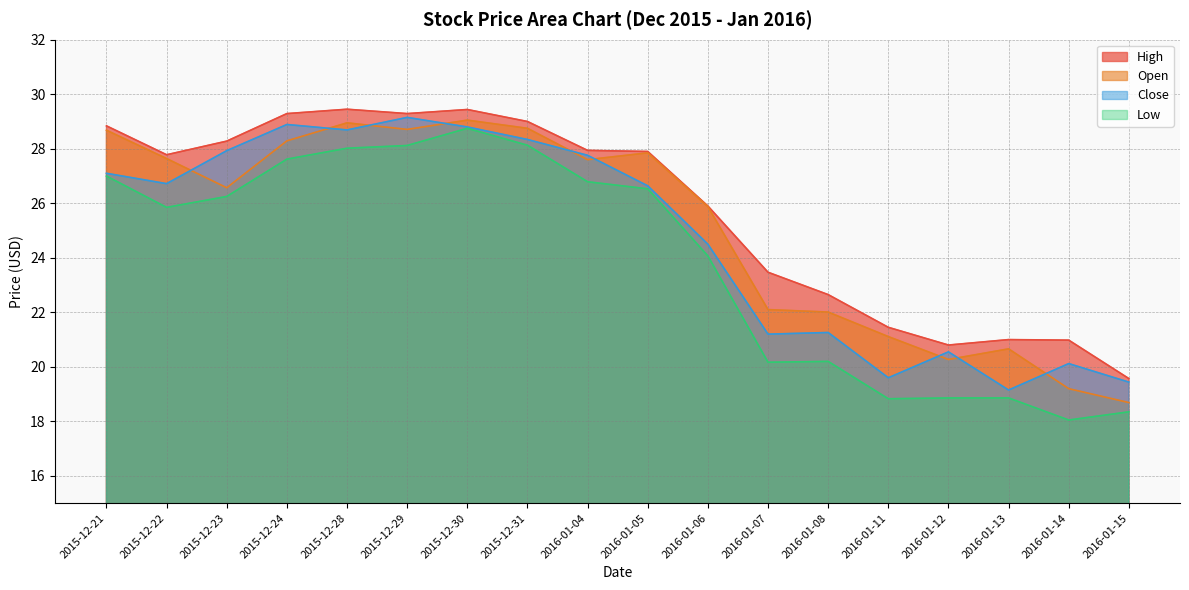

What is the minimum value for Open?

18.7